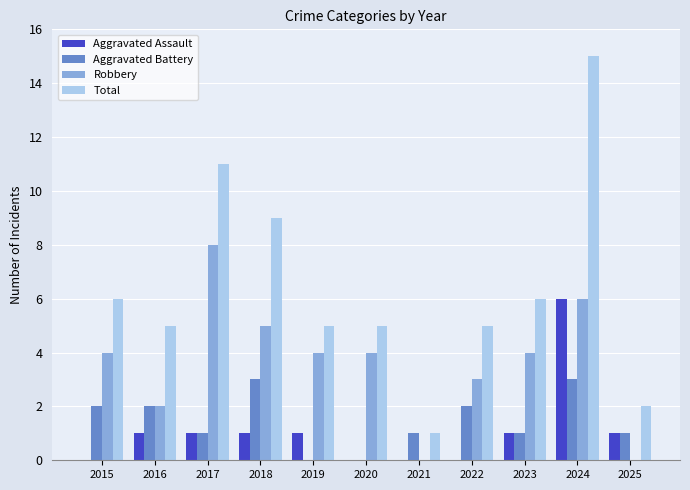

What is the total value across all series at 2023?

12